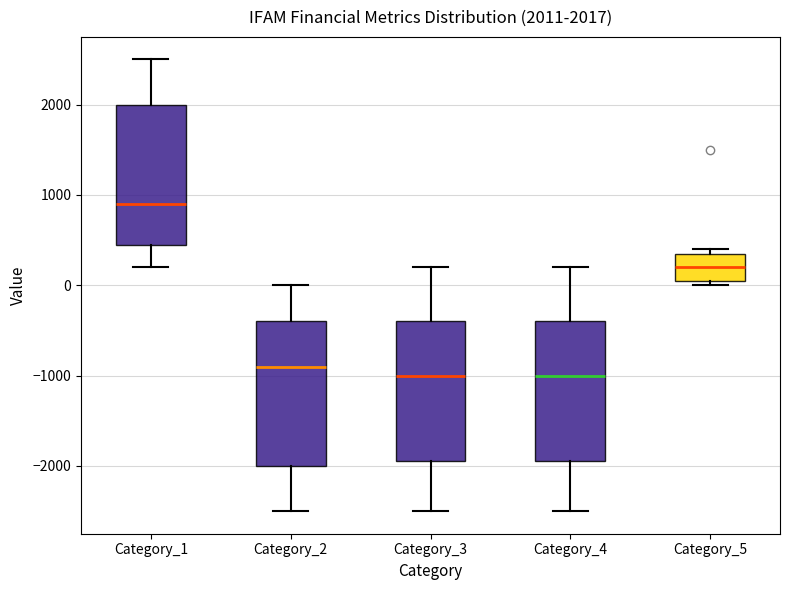

Which box has the highest median line?

Category_1